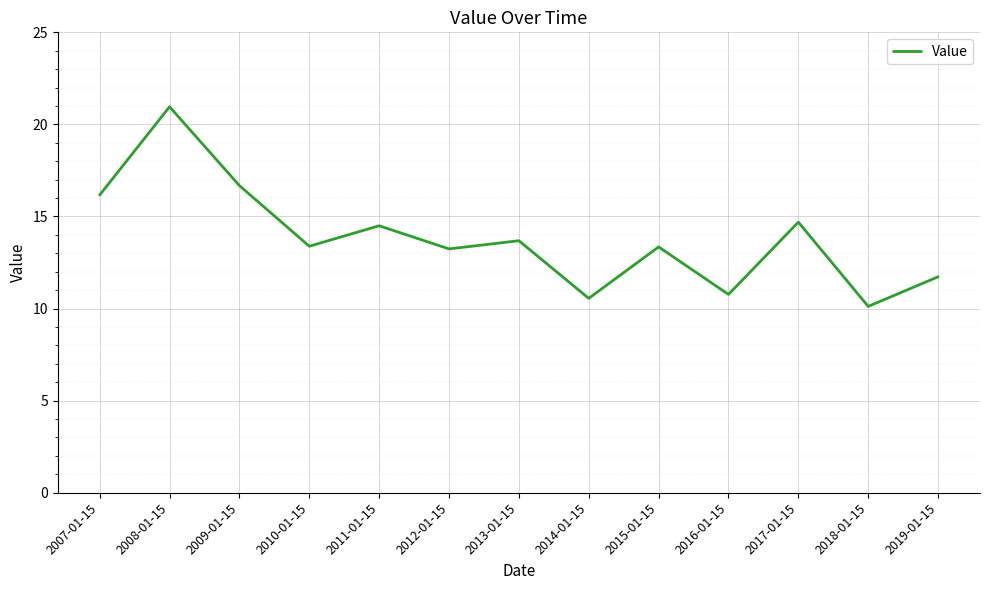

What position from the right is 2011-01-15?

9